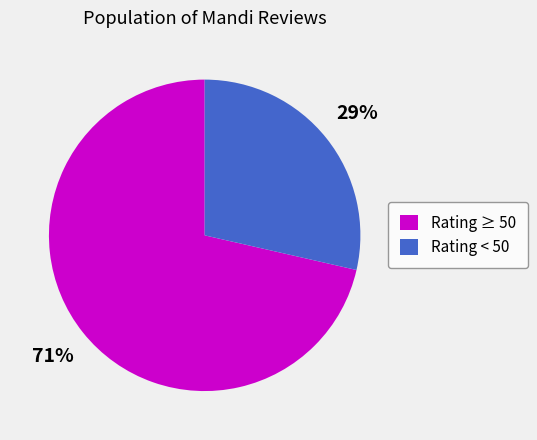

Is there a majority slice in this chart?

Yes